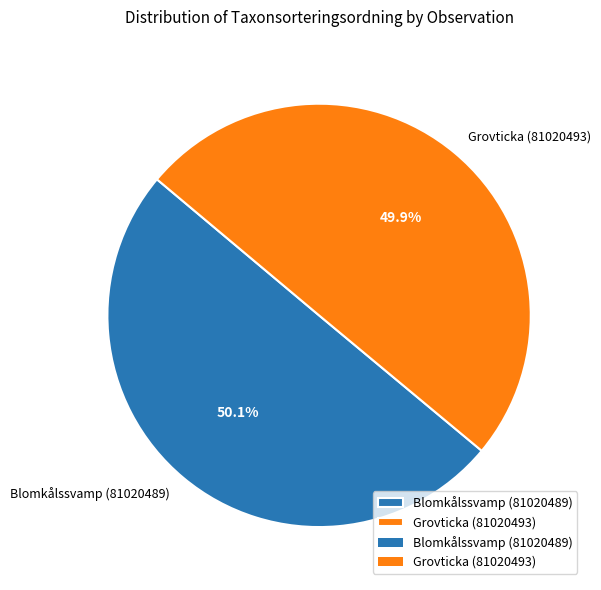

True or false: Grovticka (81020493) accounts for 43% of the total.

False